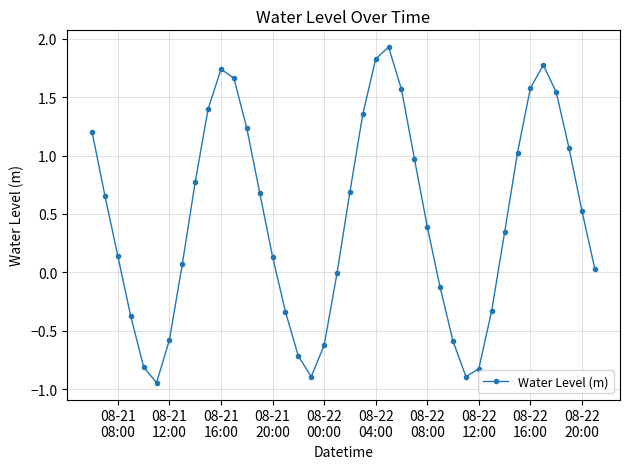

What is the average value?

0.5